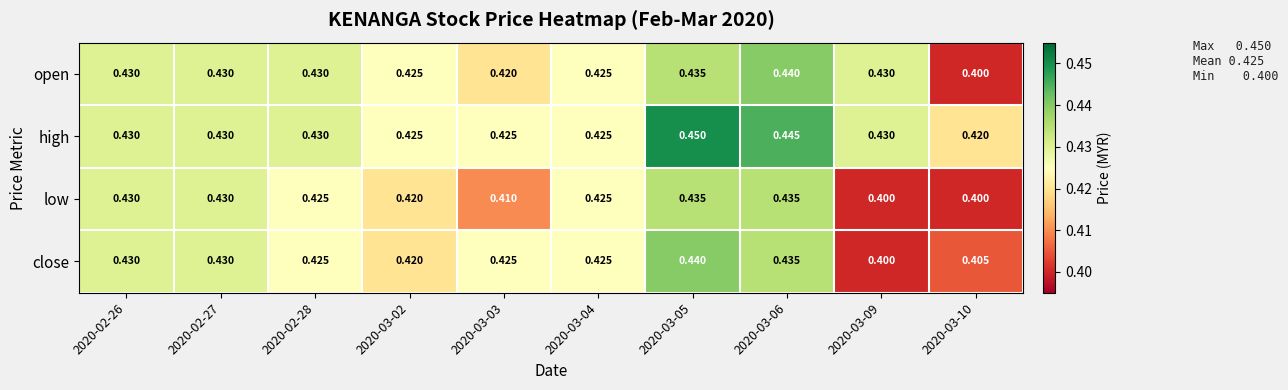

Which series changed the most between 2020-03-04 and 2020-03-05?

high